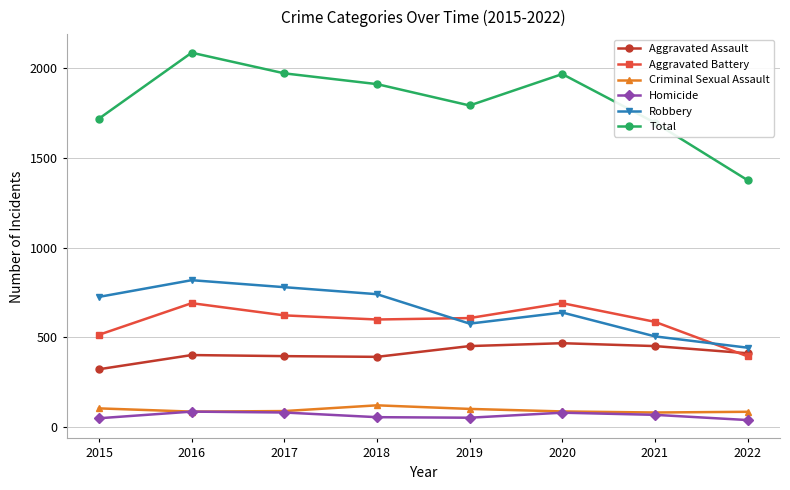

True or false: Total and Aggravated Battery cross at least once.

False